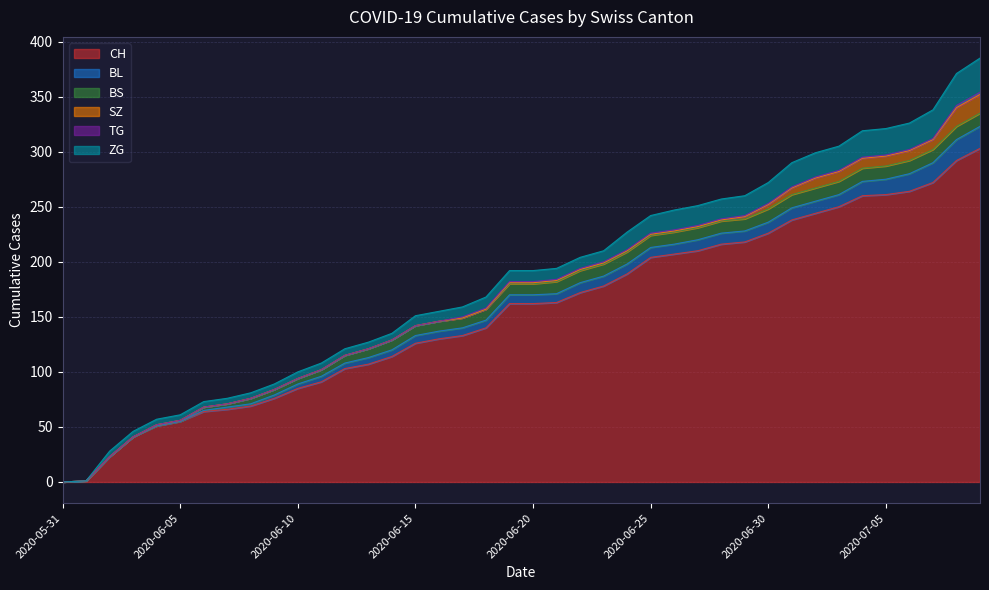

How many lines are shown in the chart?

6